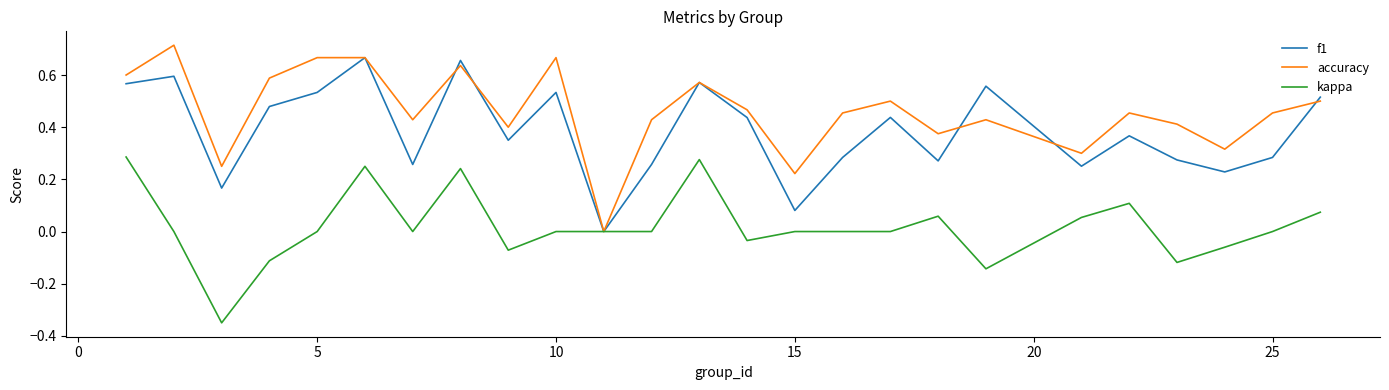

Which series has the largest total across all categories?

accuracy